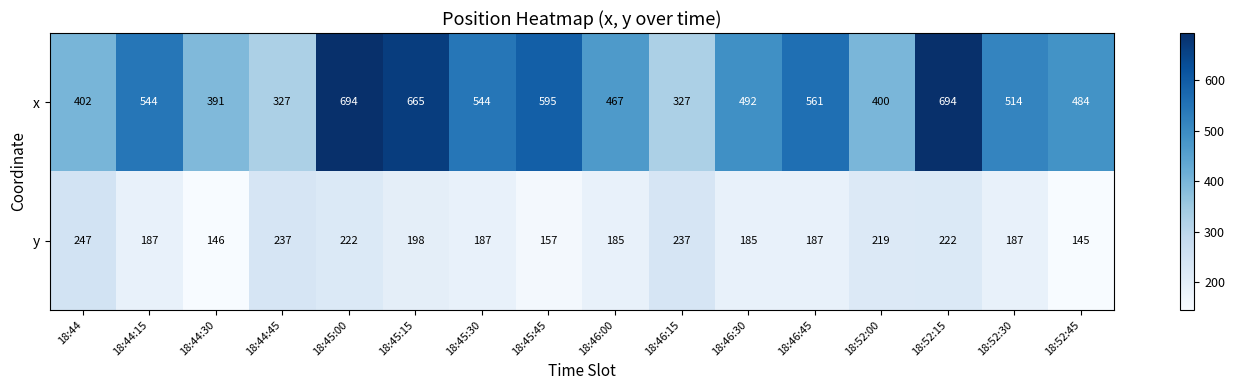

What is the highest value of the x series?

694